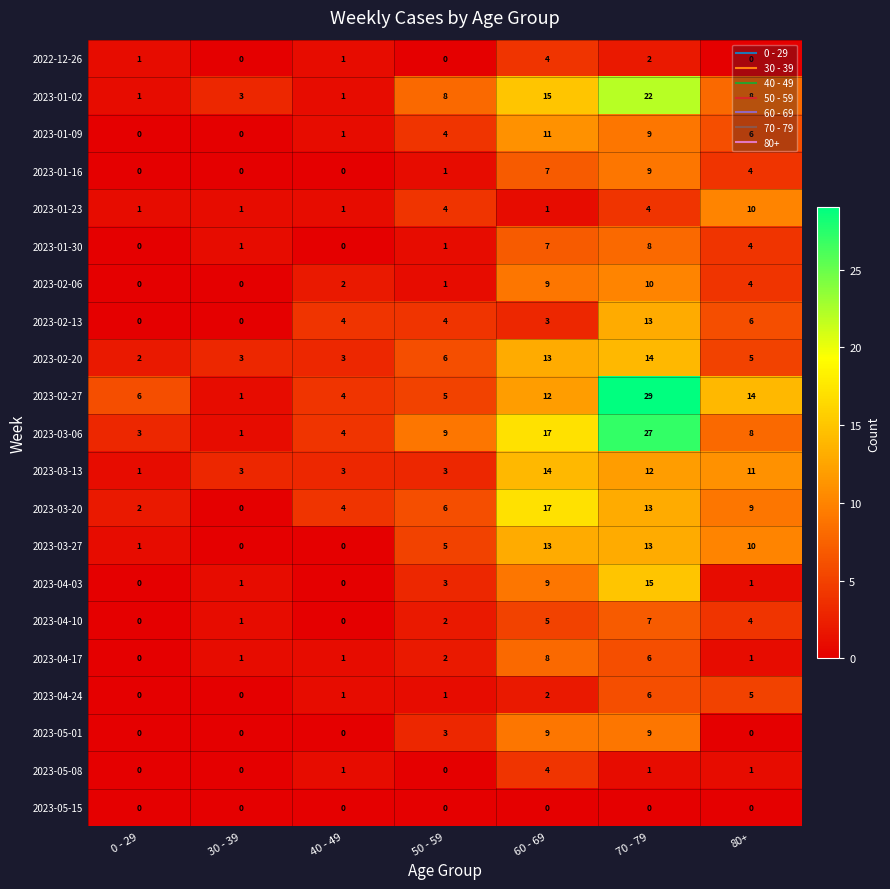

Which series has the largest total across all categories?

2023-02-27